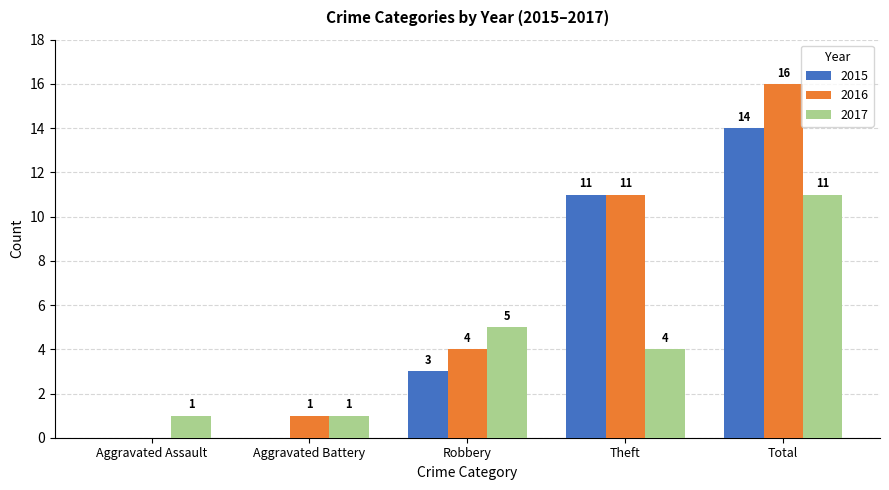

Where is 2015 nearest to the value 7?

Robbery